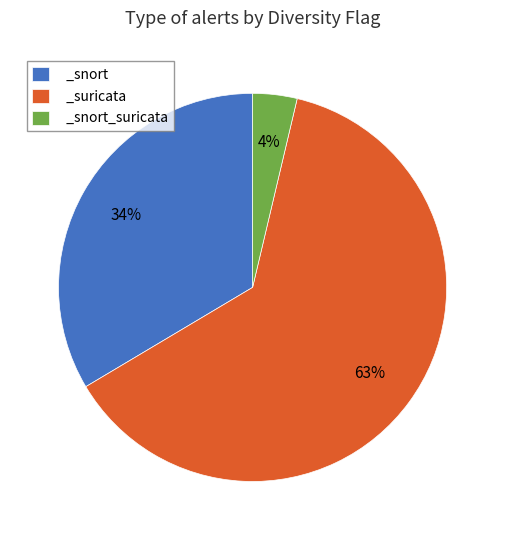

Rank the categories by value from highest to lowest.

_suricata, _snort, _snort_suricata